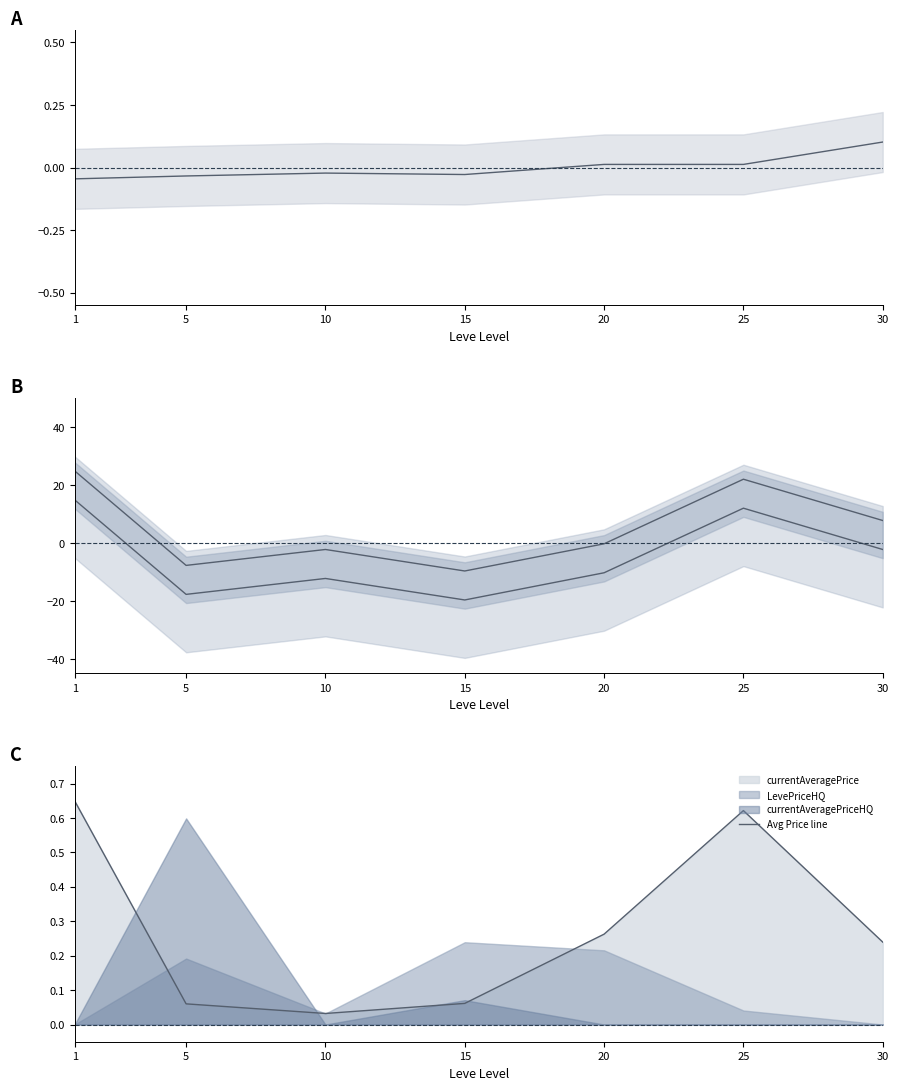

The Avg Price line series shows 0.1 at 30. True or false?

False